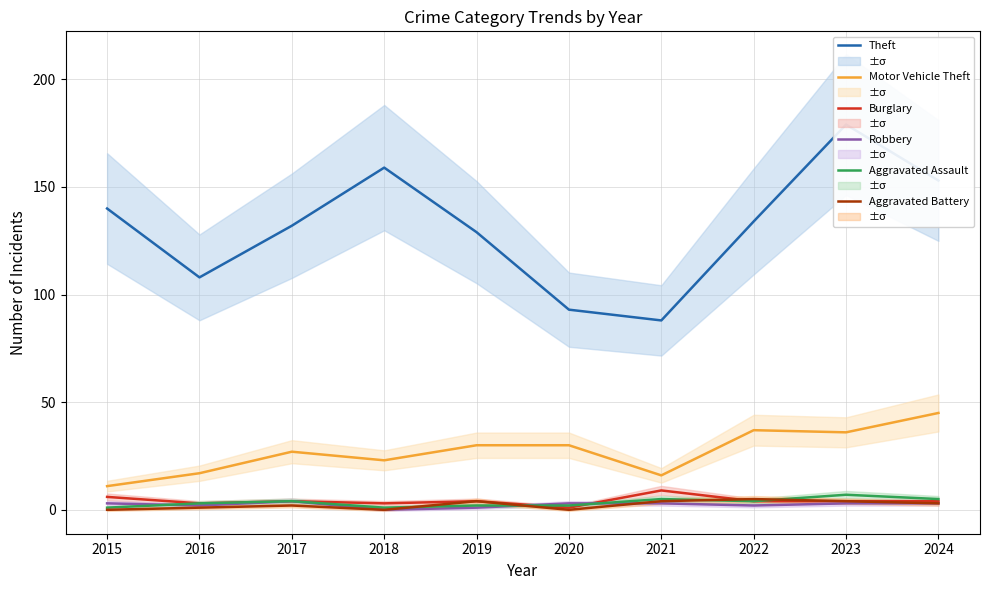

At which label does Aggravated Battery first exceed 3?

2019